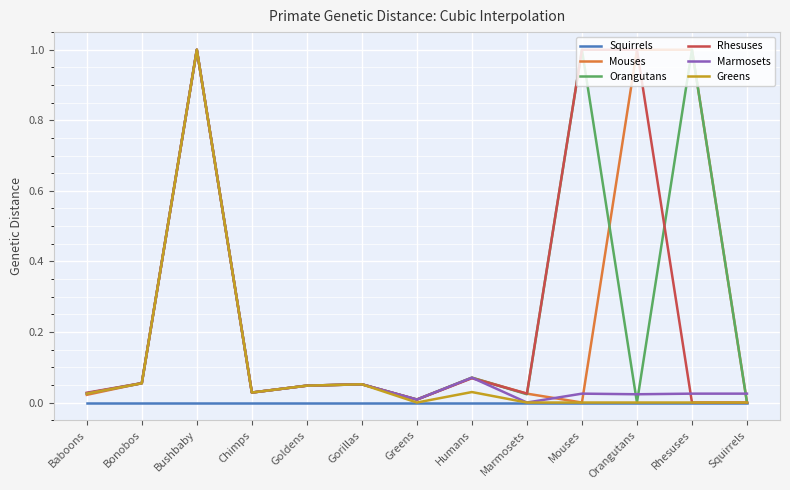

What position from the right is Rhesuses?

2